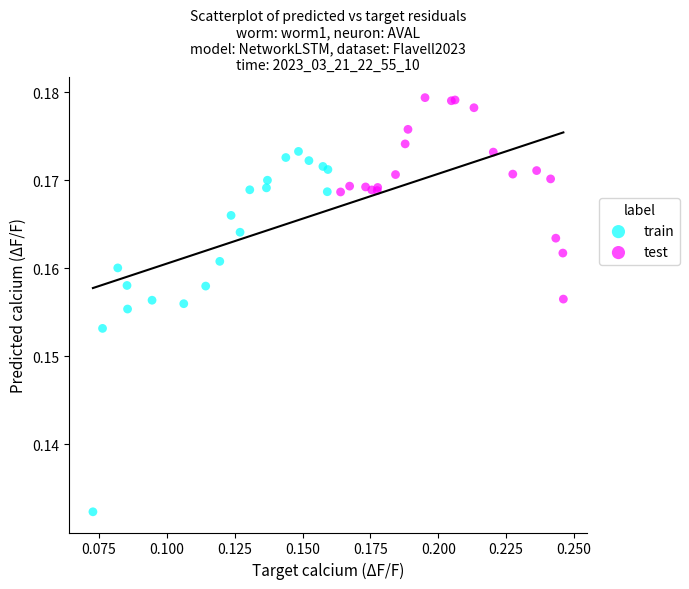

Which series contains the highest Y value?

test